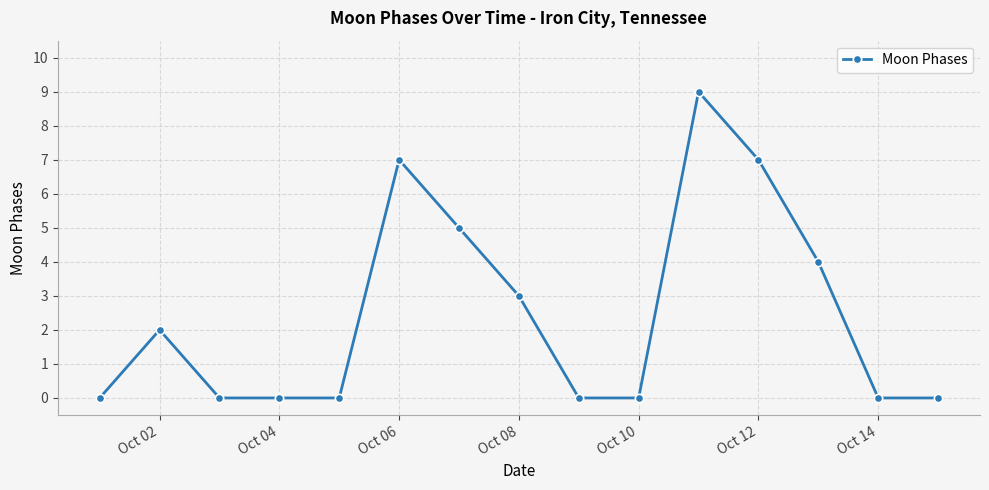

Reading right to left, what are all the values shown in this chart?

0	0	4	7	9	0	0	3	5	7	0	0	0	2	0